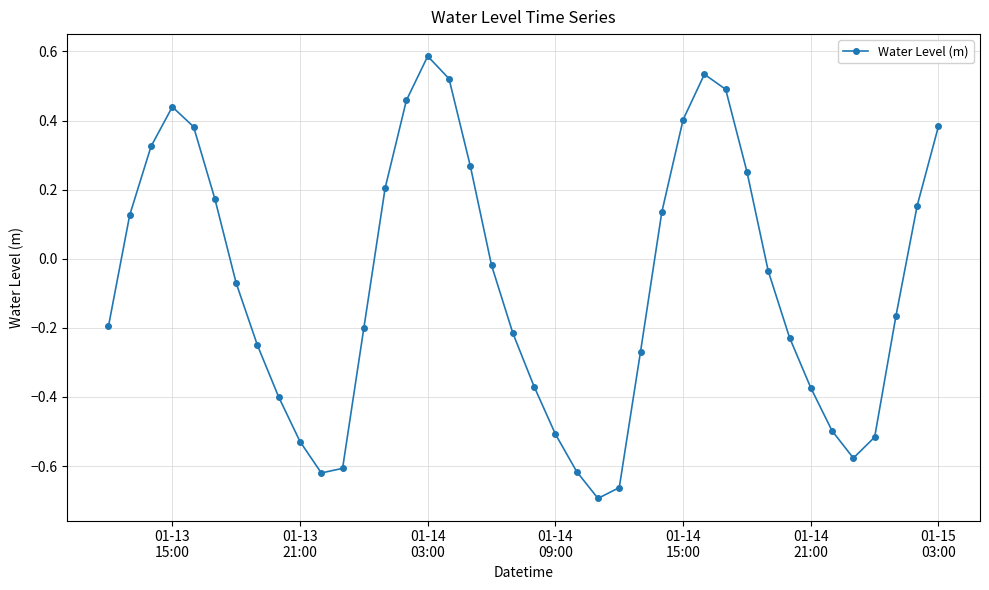

How many points are higher than both their immediate neighbors (excluding endpoints)?

3